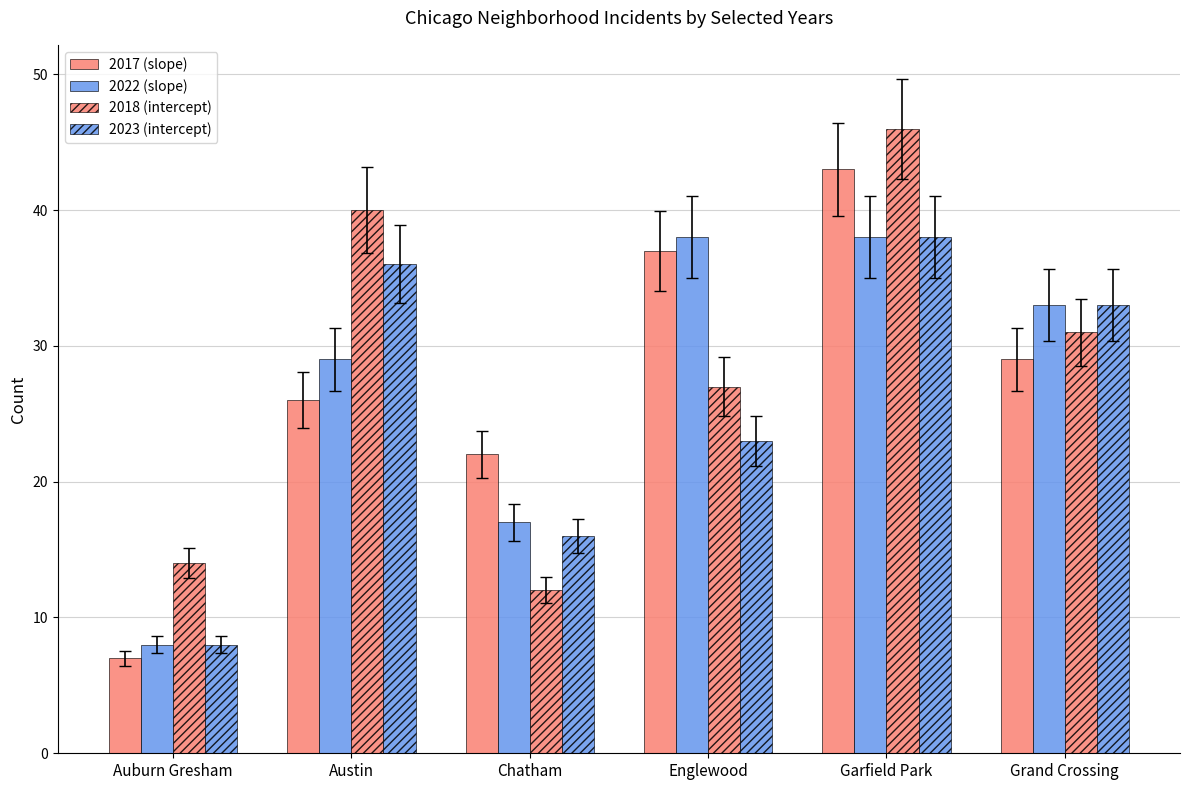

What is the spread (max minus min) of values at Englewood?

15